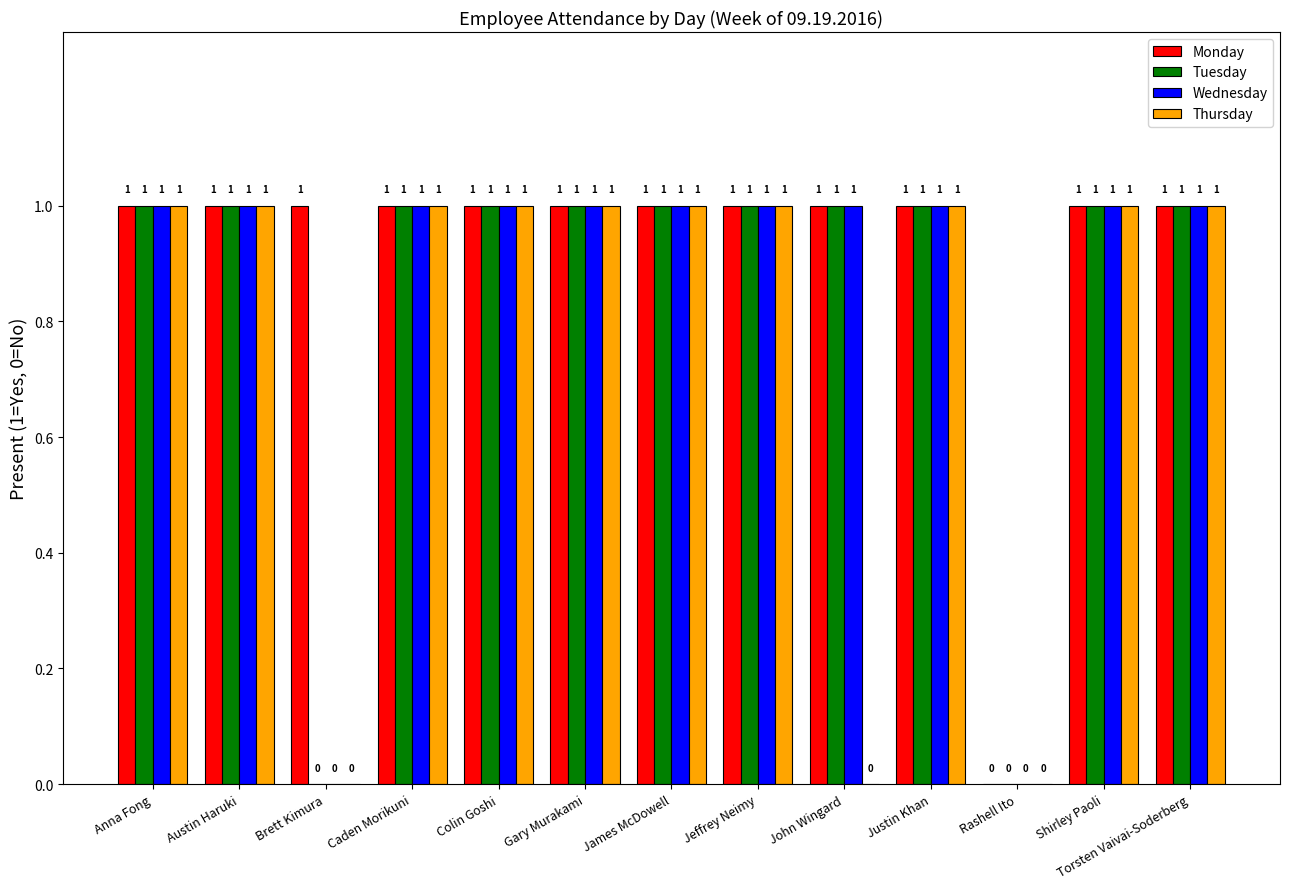

Reading left to right, list all the values displayed in this chart.

Monday: Anna Fong=1	Austin Haruki=1	Brett Kimura=1	Caden Morikuni=1	Colin Goshi=1	Gary Murakami=1	James McDowell=1	Jeffrey Neimy=1	John Wingard=1	Justin Khan=1	Rashell Ito=0	Shirley Paoli=1	Torsten Vaivai-Soderberg=1
Tuesday: Anna Fong=1	Austin Haruki=1	Brett Kimura=0	Caden Morikuni=1	Colin Goshi=1	Gary Murakami=1	James McDowell=1	Jeffrey Neimy=1	John Wingard=1	Justin Khan=1	Rashell Ito=0	Shirley Paoli=1	Torsten Vaivai-Soderberg=1
Wednesday: Anna Fong=1	Austin Haruki=1	Brett Kimura=0	Caden Morikuni=1	Colin Goshi=1	Gary Murakami=1	James McDowell=1	Jeffrey Neimy=1	John Wingard=1	Justin Khan=1	Rashell Ito=0	Shirley Paoli=1	Torsten Vaivai-Soderberg=1
Thursday: Anna Fong=1	Austin Haruki=1	Brett Kimura=0	Caden Morikuni=1	Colin Goshi=1	Gary Murakami=1	James McDowell=1	Jeffrey Neimy=1	John Wingard=0	Justin Khan=1	Rashell Ito=0	Shirley Paoli=1	Torsten Vaivai-Soderberg=1